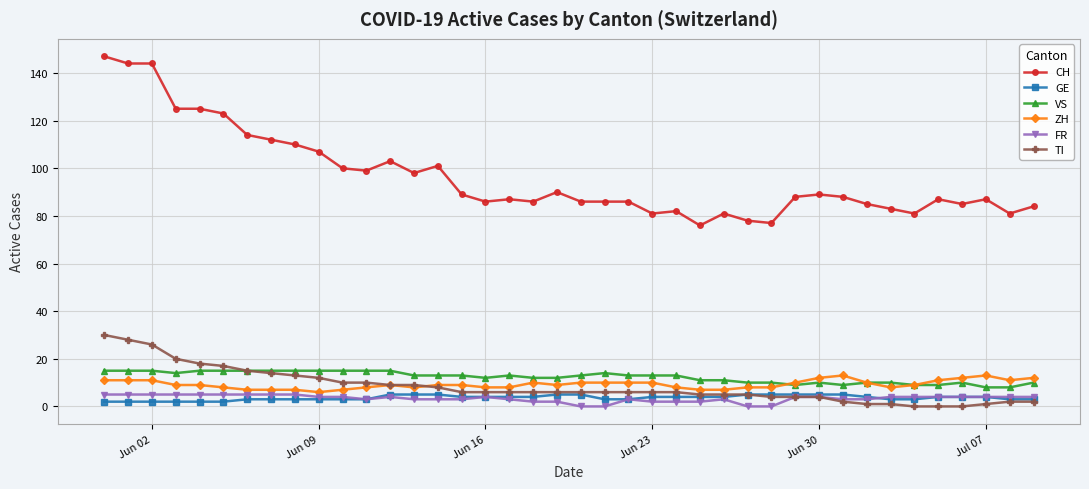

How many data points in GE are less than 4?

18